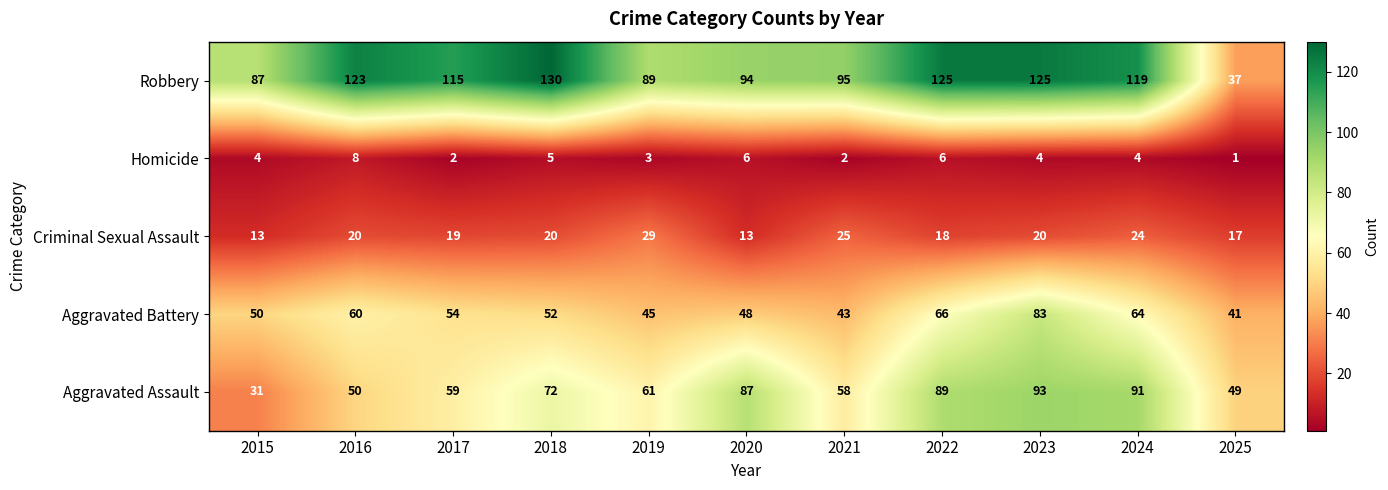

List the labels in order of Aggravated Assault value, largest first.

2023, 2024, 2022, 2020, 2018, 2019, 2017, 2021, 2016, 2025, 2015